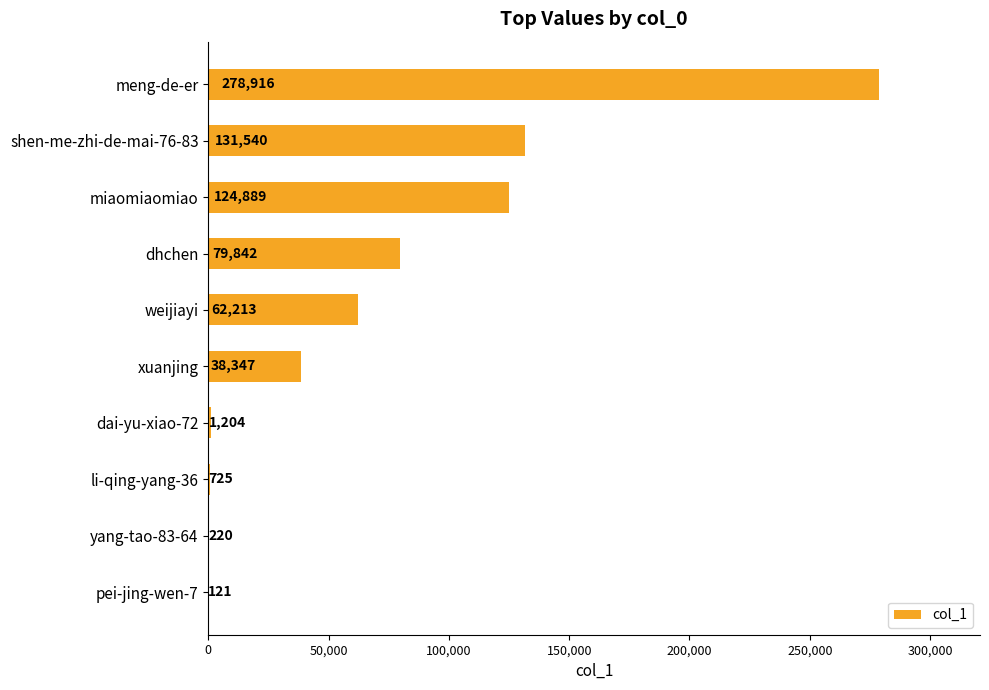

What is the sum of all values?

718017